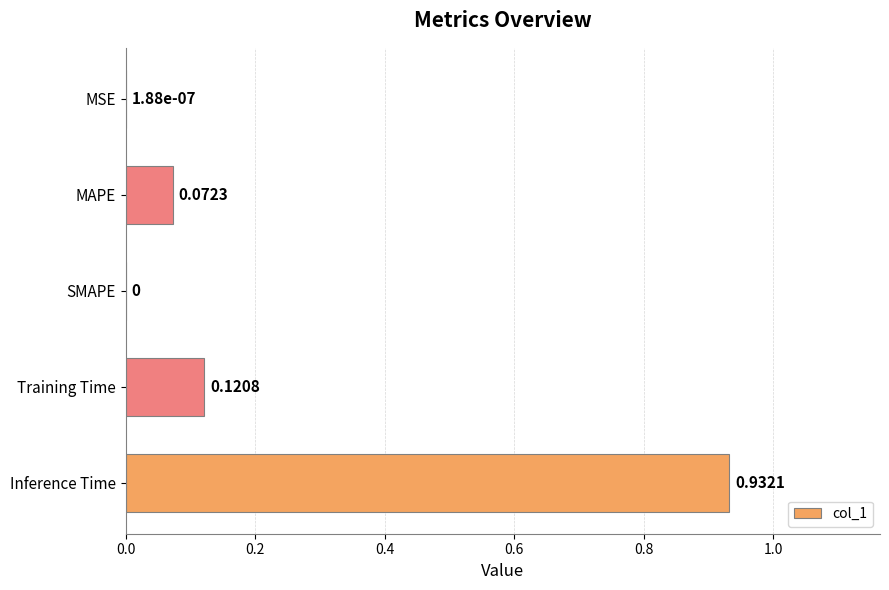

Which label corresponds to the largest value in the chart?

Inference Time